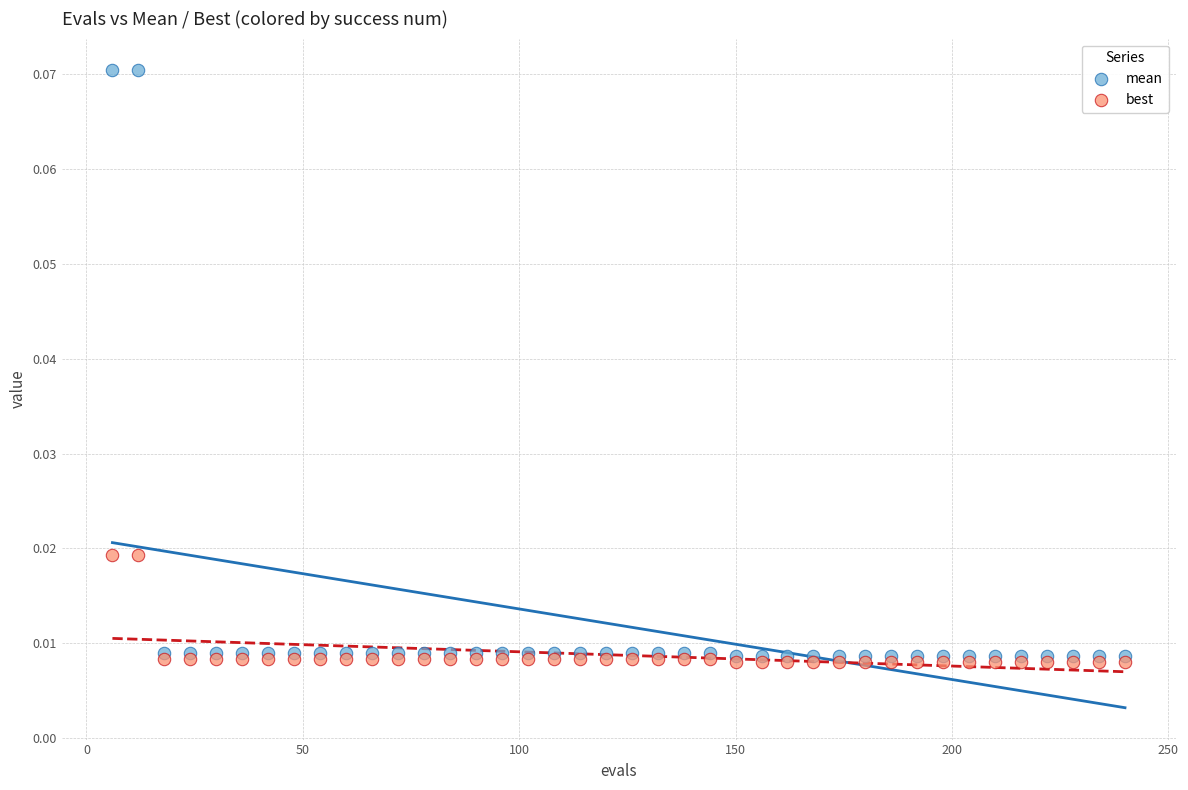

What are all the series names shown in the legend?

mean, best